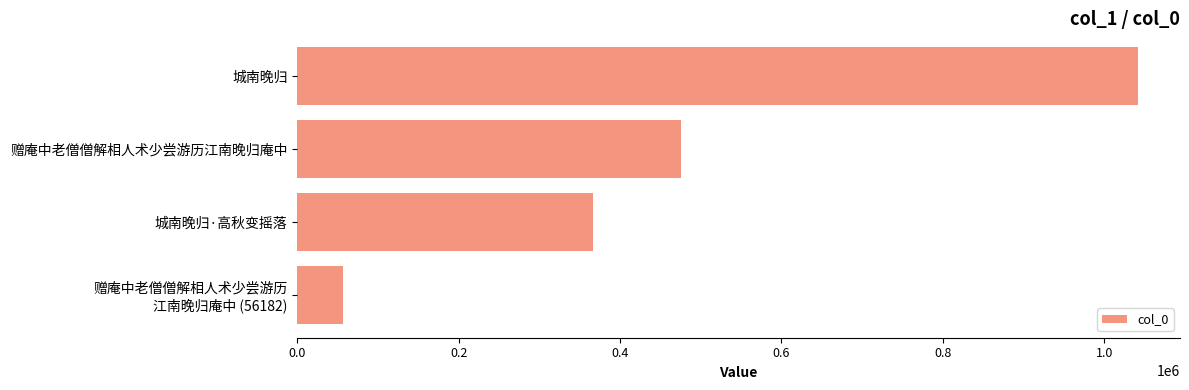

How many values are between 366527 and 1041903?

3